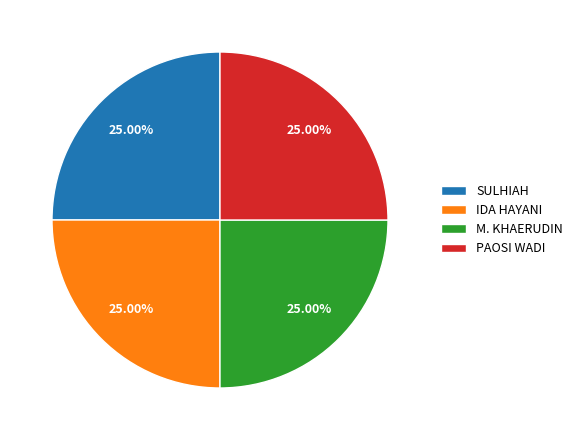

Does PAOSI WADI represent more than half of the total?

No